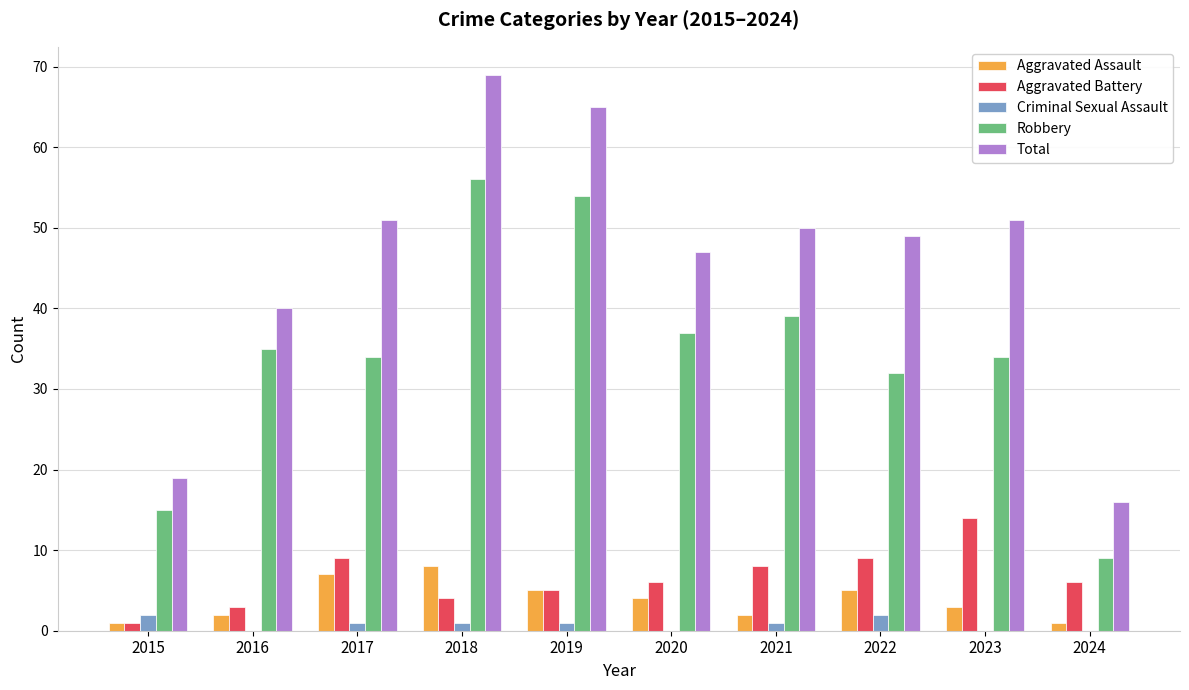

What is the average value of the Total series?

46